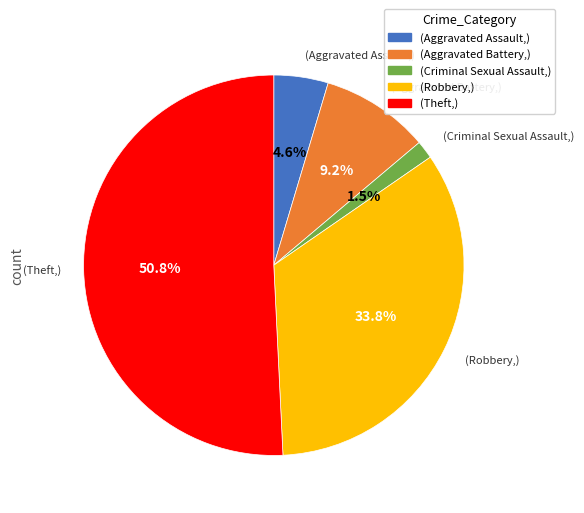

Is there any slice that represents more than half of the pie?

Yes